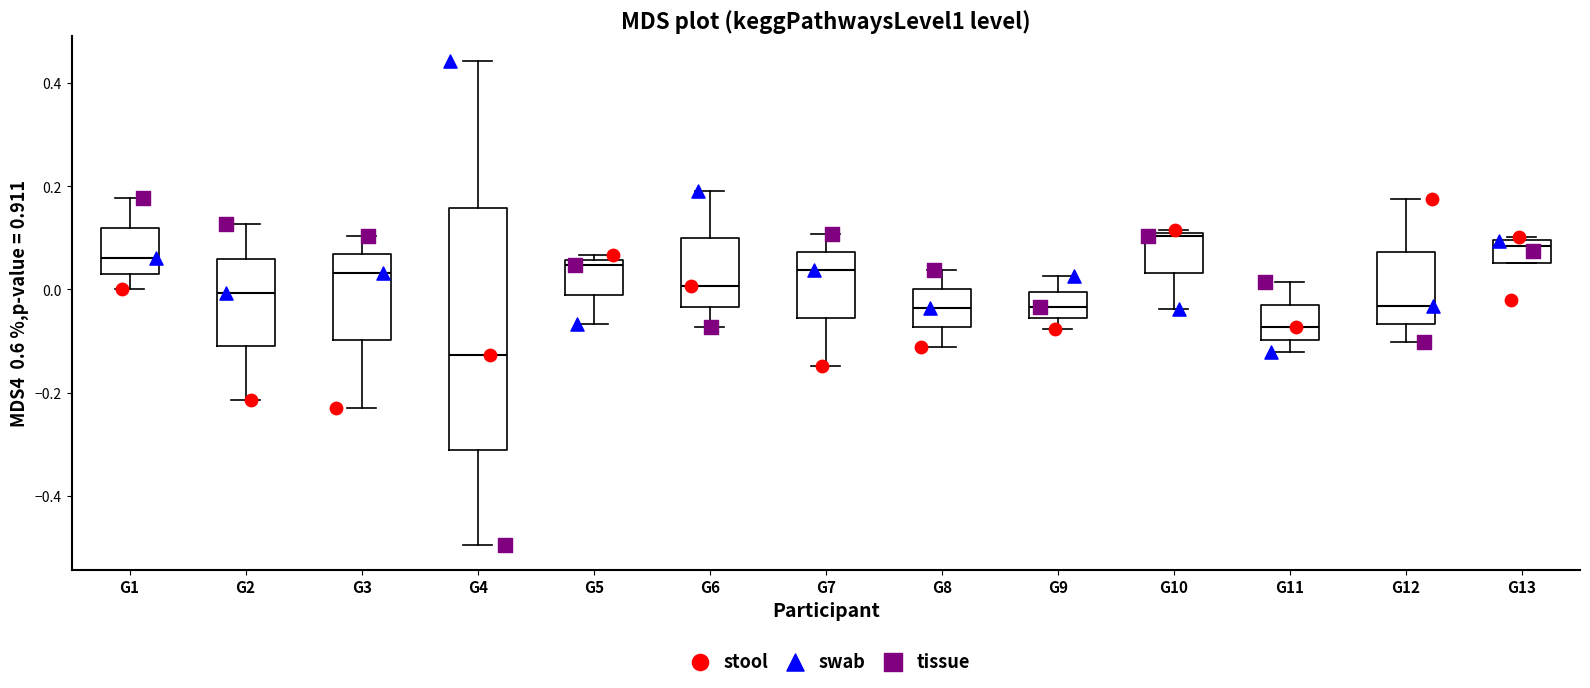

Reading left to right, transcribe this box plot: for each box, give where its median line is, the range the box spans, and where its two whiskers end, as read against the y-axis. The values are not printed on the chart, so give them approximately, as read against the axis.

G1: median 0.06, box 0.04 to 0.12, whiskers 0.00 to 0.18
G2: median 0.00, box -0.12 to 0.06, whiskers -0.22 to 0.12
G3: median 0.04, box -0.10 to 0.06, whiskers -0.22 to 0.10
G4: median -0.12, box -0.32 to 0.16, whiskers -0.50 to 0.44
G5: median 0.04, box -0.02 to 0.06, whiskers -0.06 to 0.06 (just above the box's upper edge)
G6: median 0.00, box -0.04 to 0.10, whiskers -0.08 to 0.20
G7: median 0.04, box -0.06 to 0.08, whiskers -0.14 to 0.10
G8: median -0.04, box -0.08 to 0.00, whiskers -0.12 to 0.04
G9: median -0.04, box -0.06 to 0.00, whiskers -0.08 to 0.02
G10: median 0.10, box 0.04 to 0.10, whiskers -0.04 to 0.12
G11: median -0.08, box -0.10 to -0.02, whiskers -0.12 to 0.02
G12: median -0.04, box -0.06 to 0.08, whiskers -0.10 to 0.18
G13: median 0.08, box 0.06 to 0.10, whiskers 0.06 to 0.10